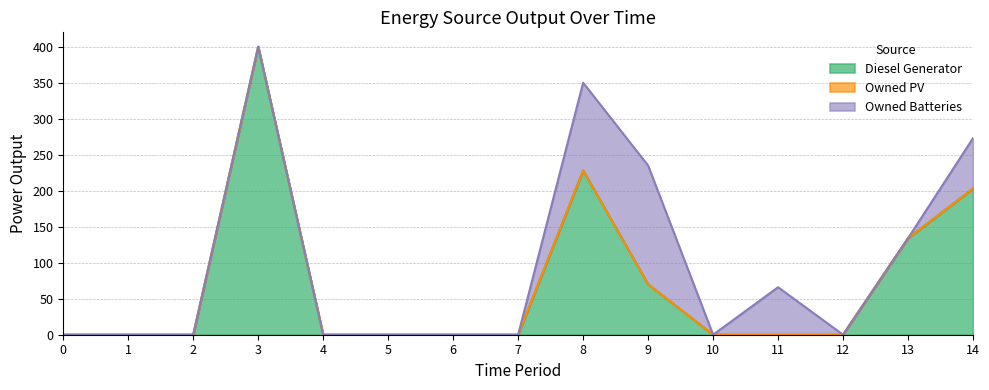

How many lines are shown in the chart?

3